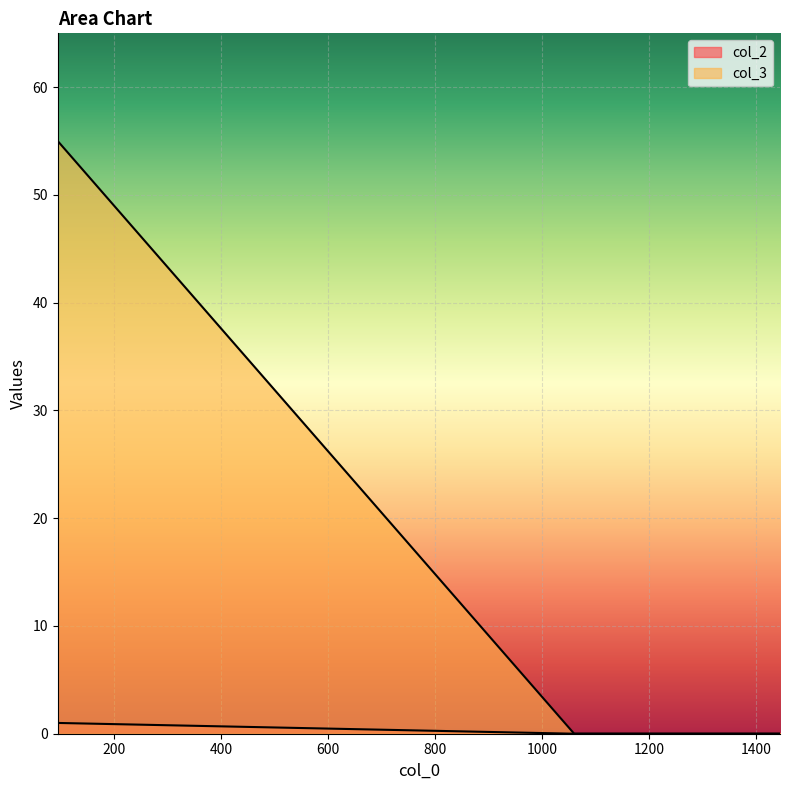

What position from the right is 1225?

1